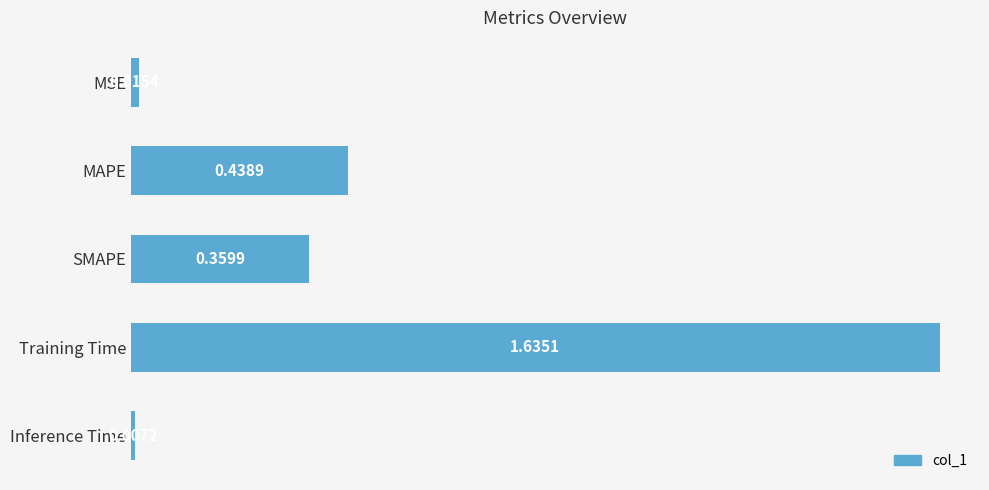

What is the sum of all values?

2.5